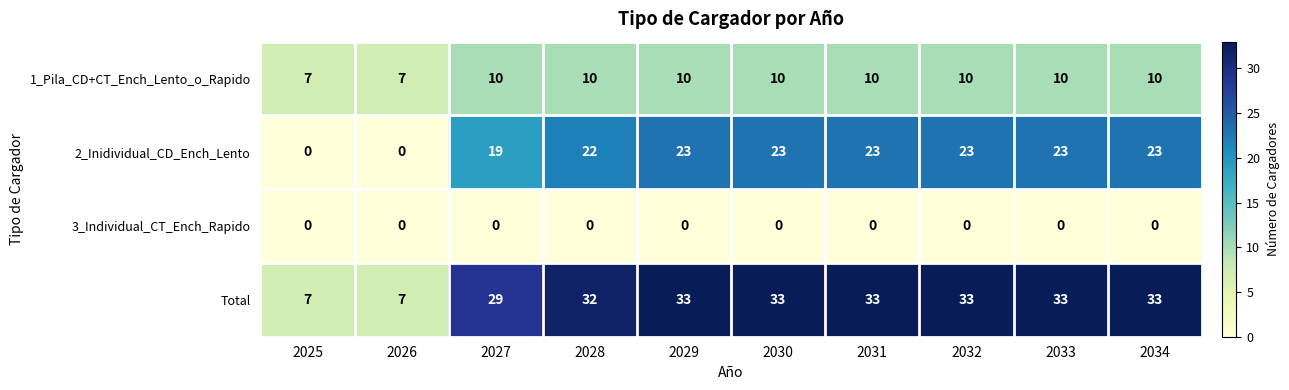

Rank the series by their average value, from highest to lowest.

Total, 2_Inidividual_CD_Ench_Lento, 1_Pila_CD+CT_Ench_Lento_o_Rapido, 3_Individual_CT_Ench_Rapido